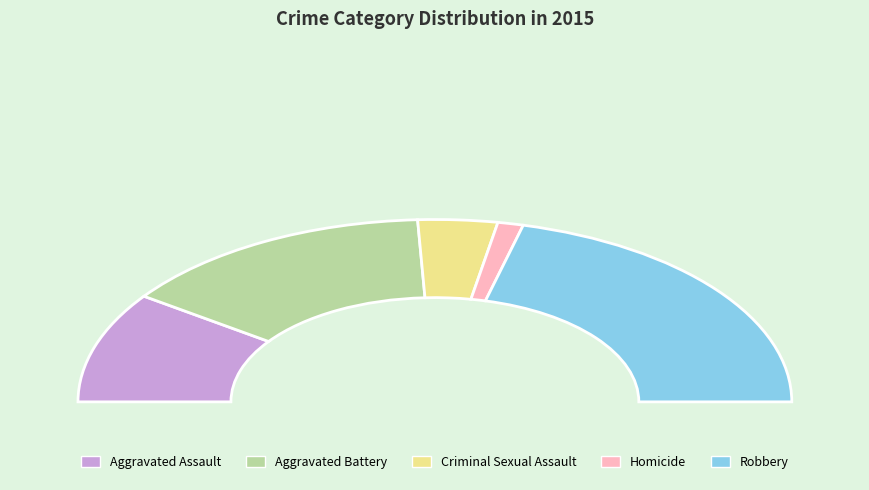

True or false: Robbery accounts for 42% of the total.

True